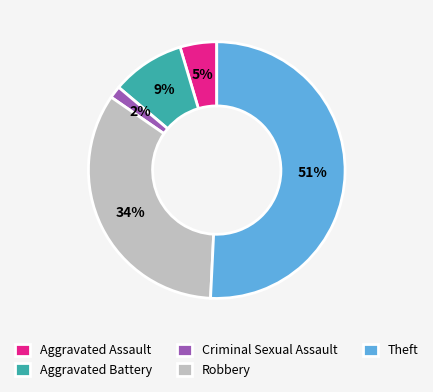

The Aggravated Battery slice represents 19% of the pie. True or false?

False